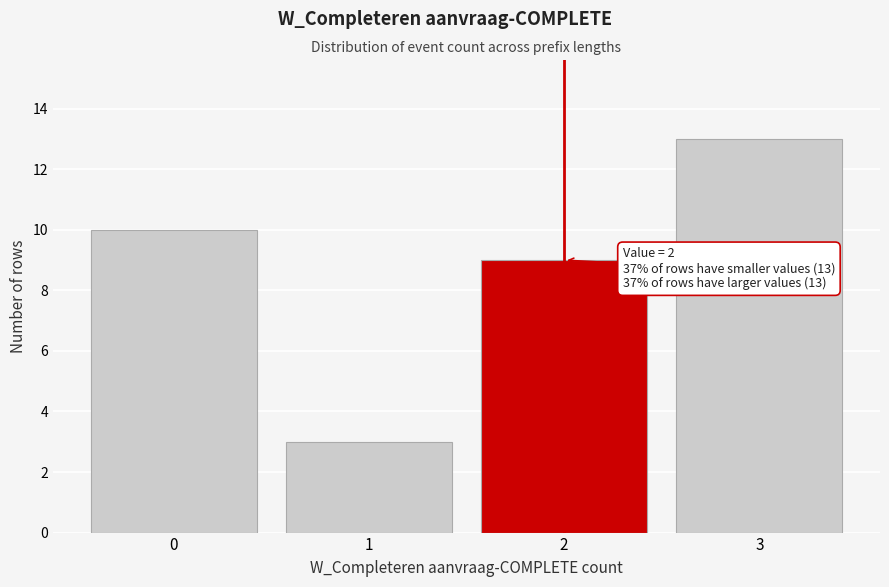

Reading left to right, extract all data points from this chart.

0=10	1=3	2=9	3=13